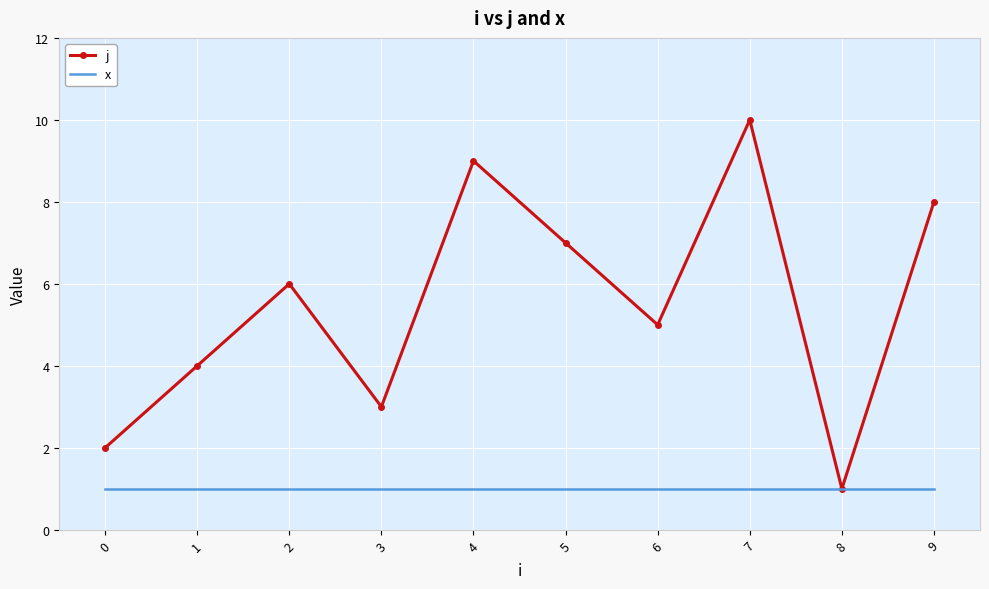

Where is j nearest to the value 5?

6